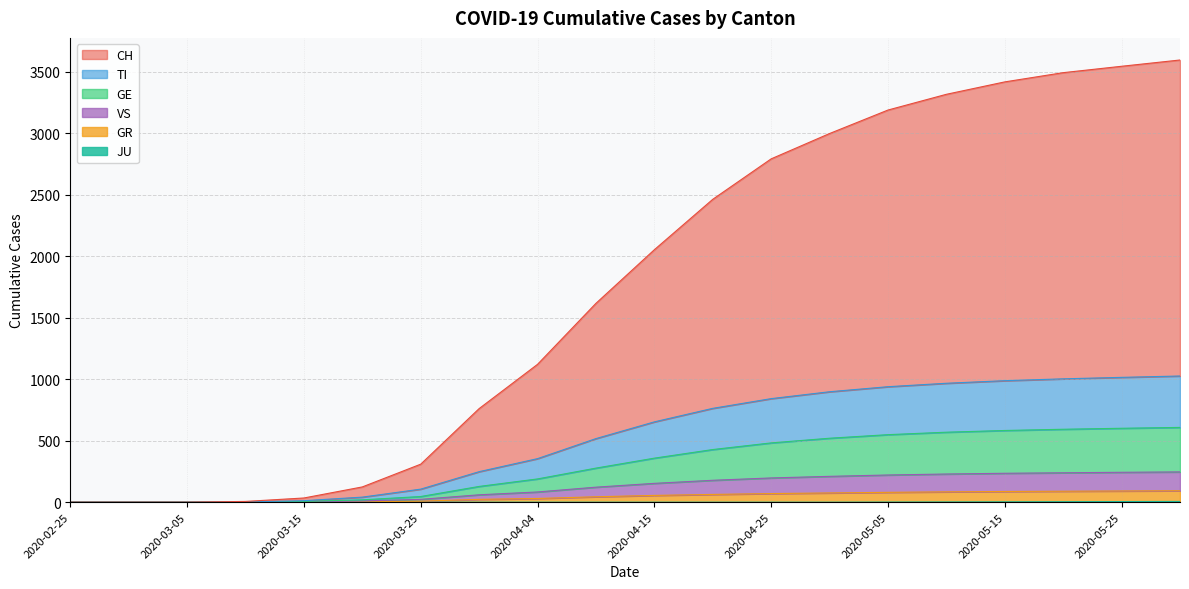

The TI series shows 33 at 2020-03-25. True or false?

False